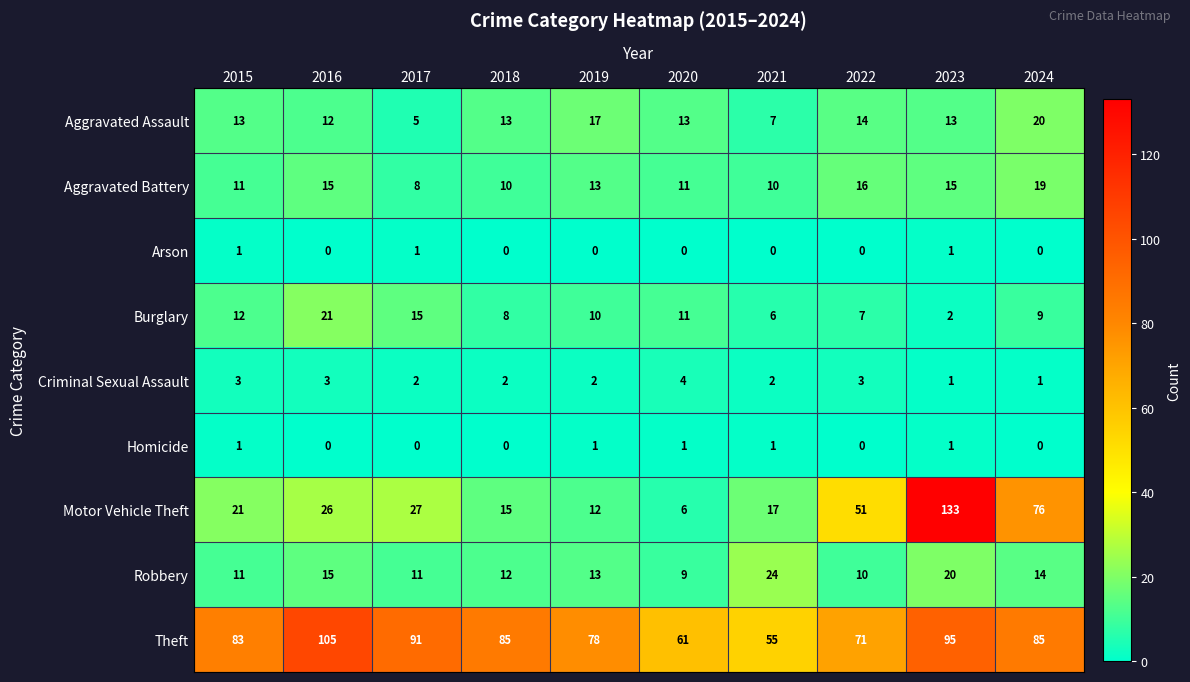

The value of Robbery at 2018 is 12. True or false?

True